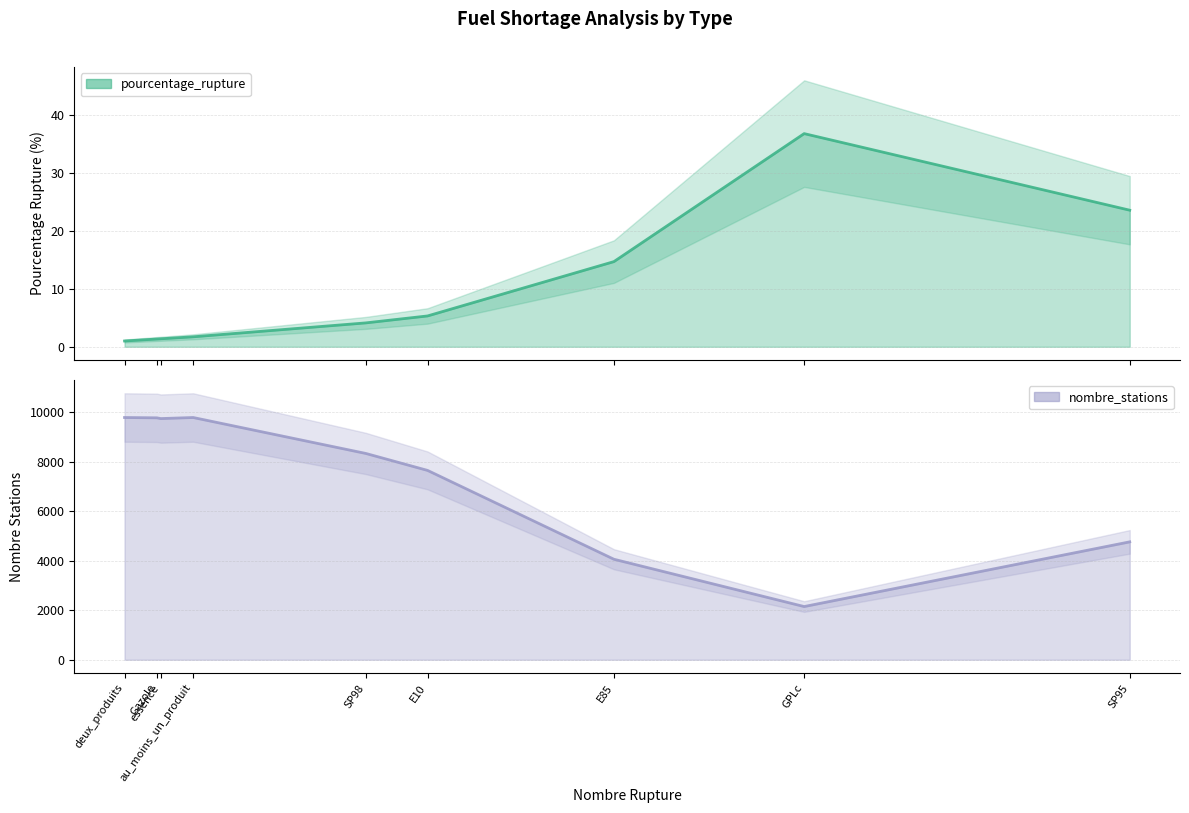

Which category has the highest value across all series?

au_moins_un_produit